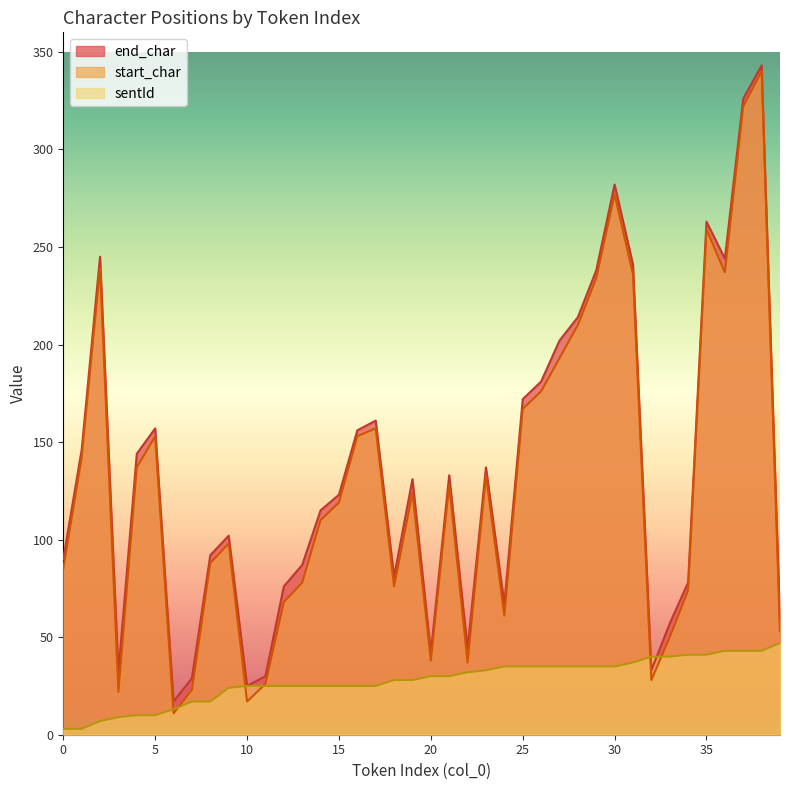

How many values in the end_char series exceed 131?

19